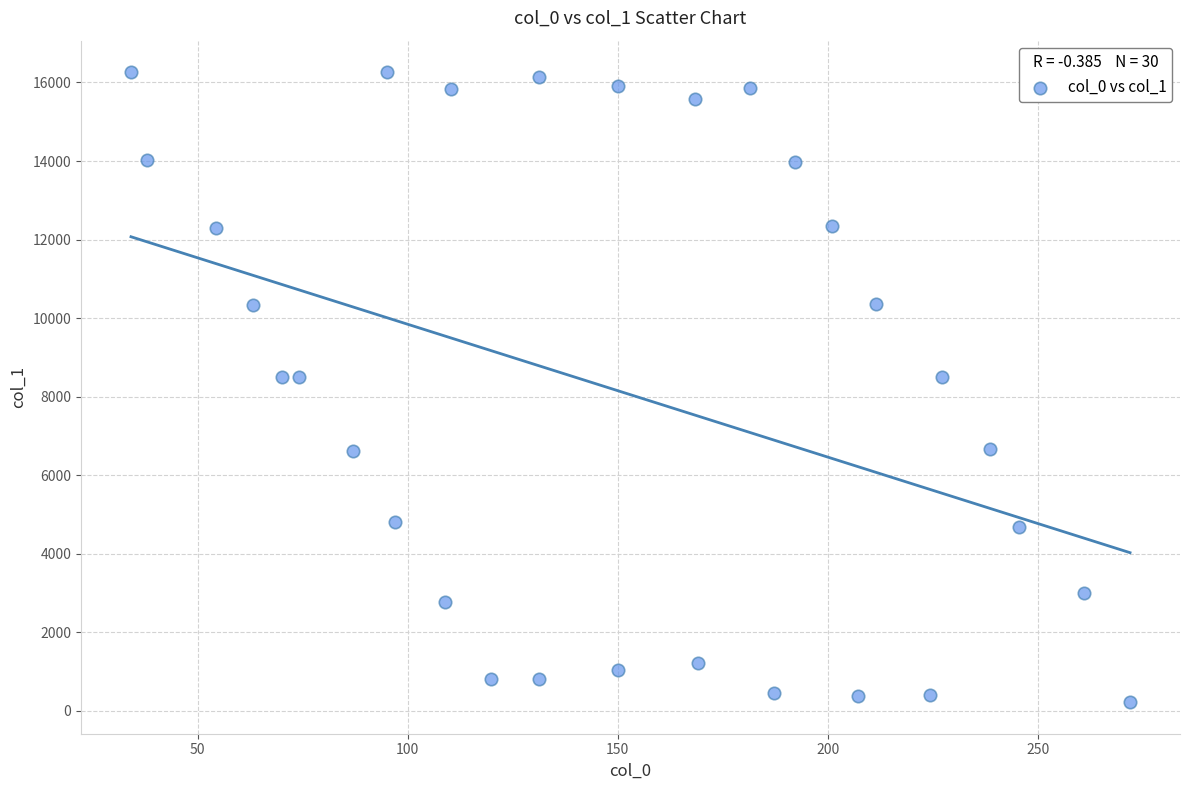

What is the range of X values (max minus min)?

237.8